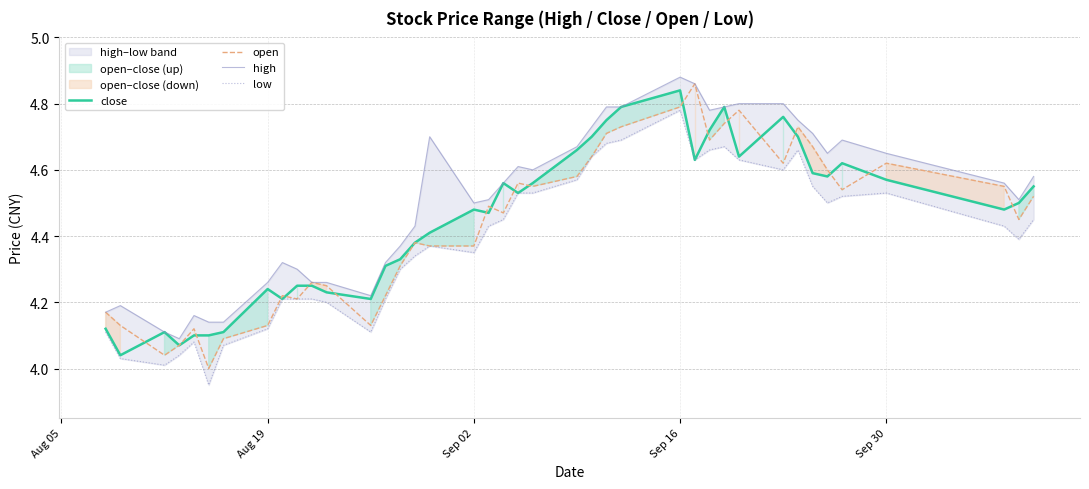

At which label does close reach its peak?

Sep 16